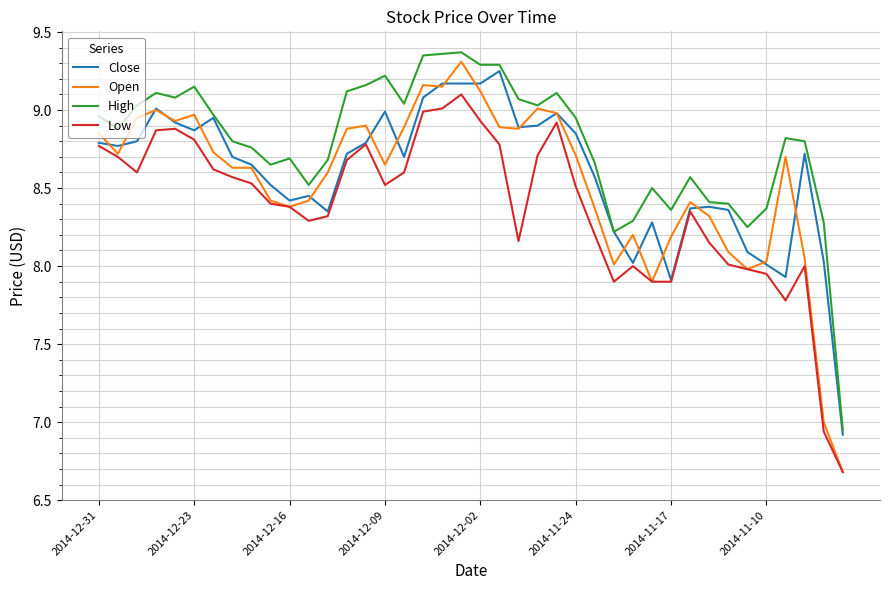

What is the lowest value of the Low series?

6.7